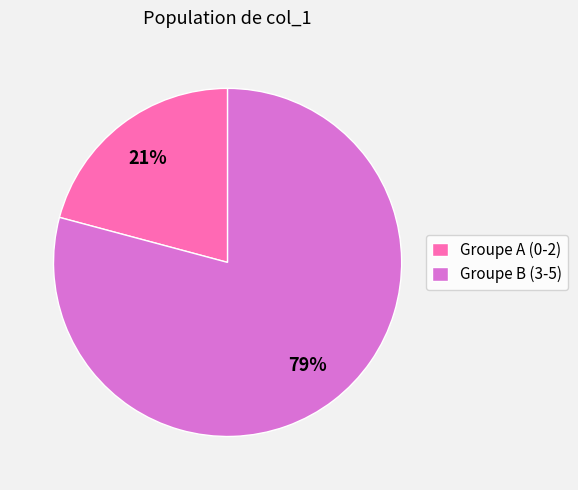

How many segments does this pie chart have?

2